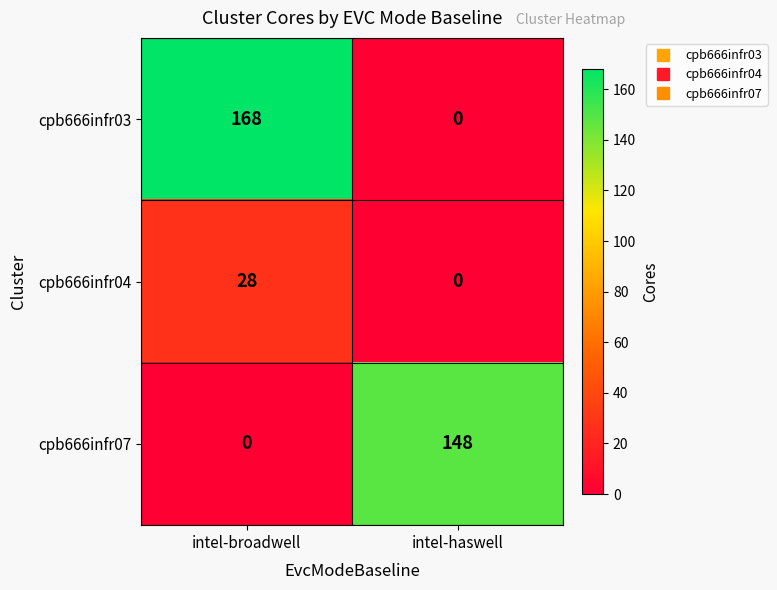

At which label does cpb666infr04 reach its peak?

intel-broadwell